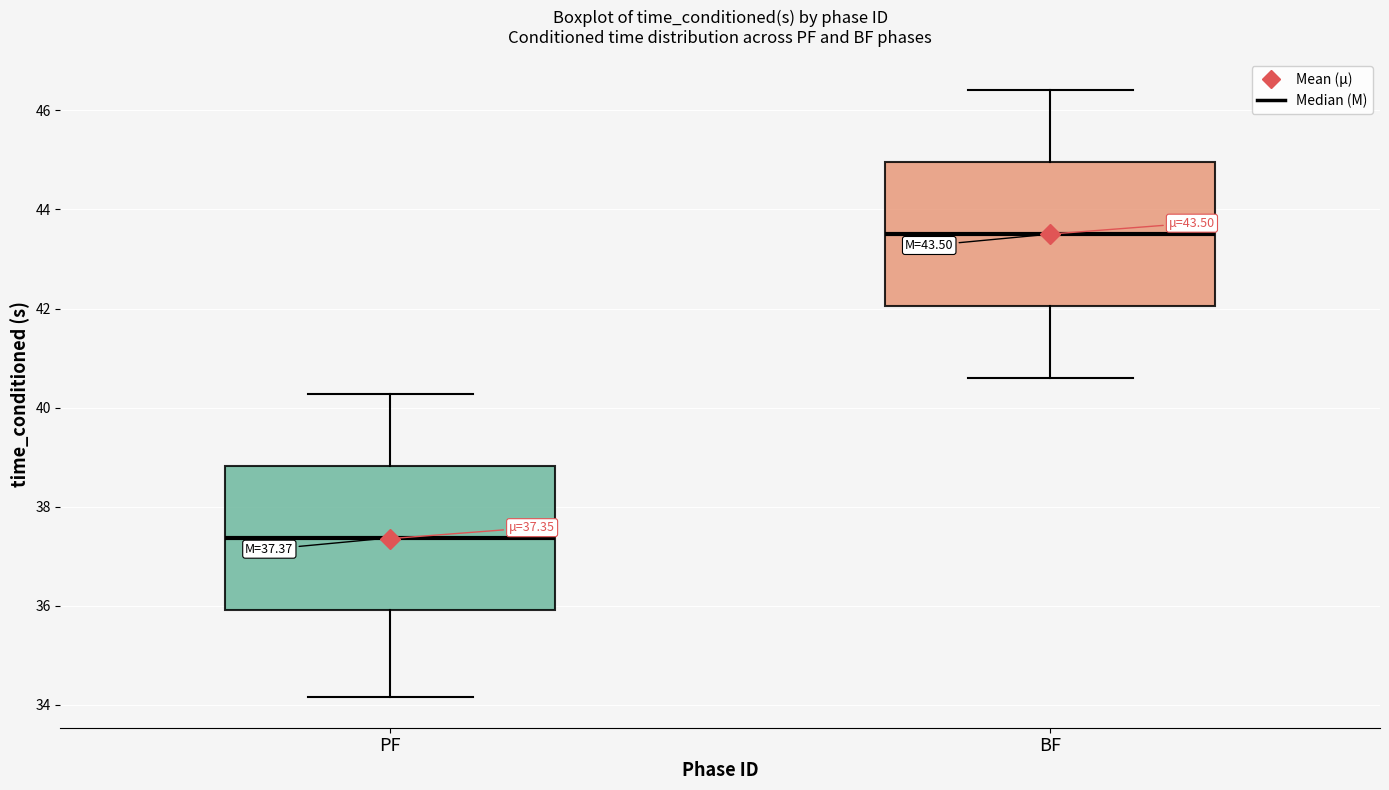

Which box has the highest median line?

BF